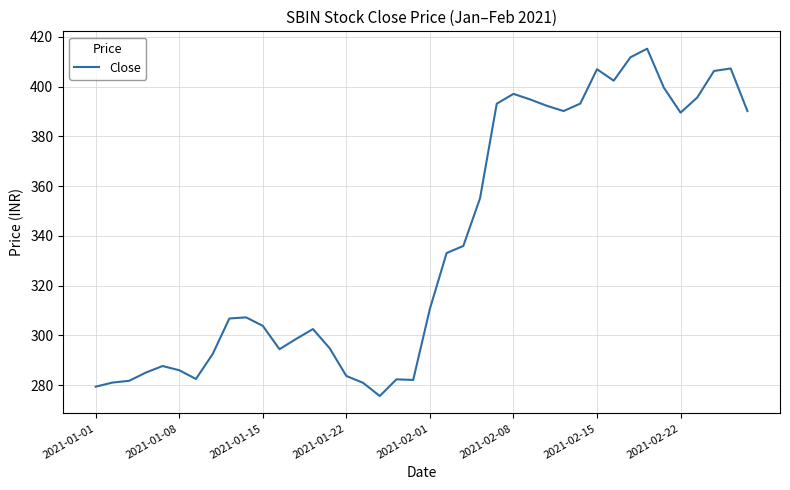

How many lines are shown in the chart?

1